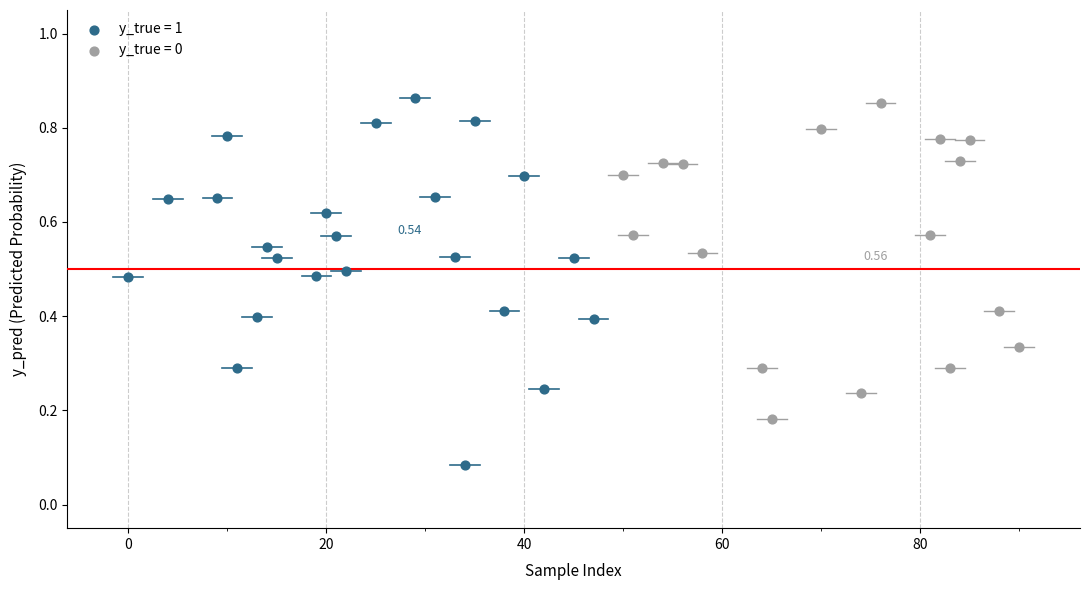

Which series has the widest spread of Y values?

y_true = 1